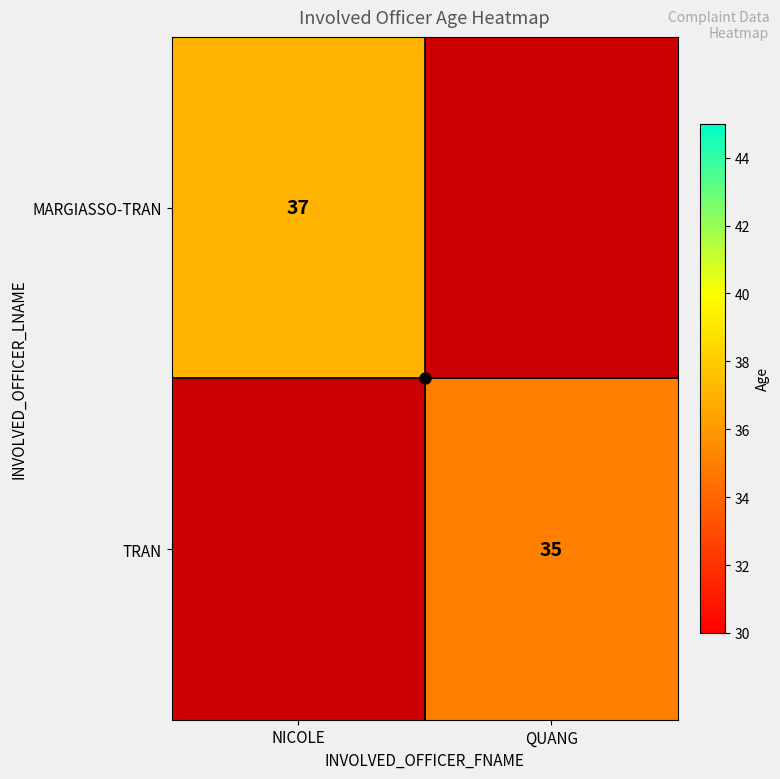

How many distinct data groups are displayed?

2